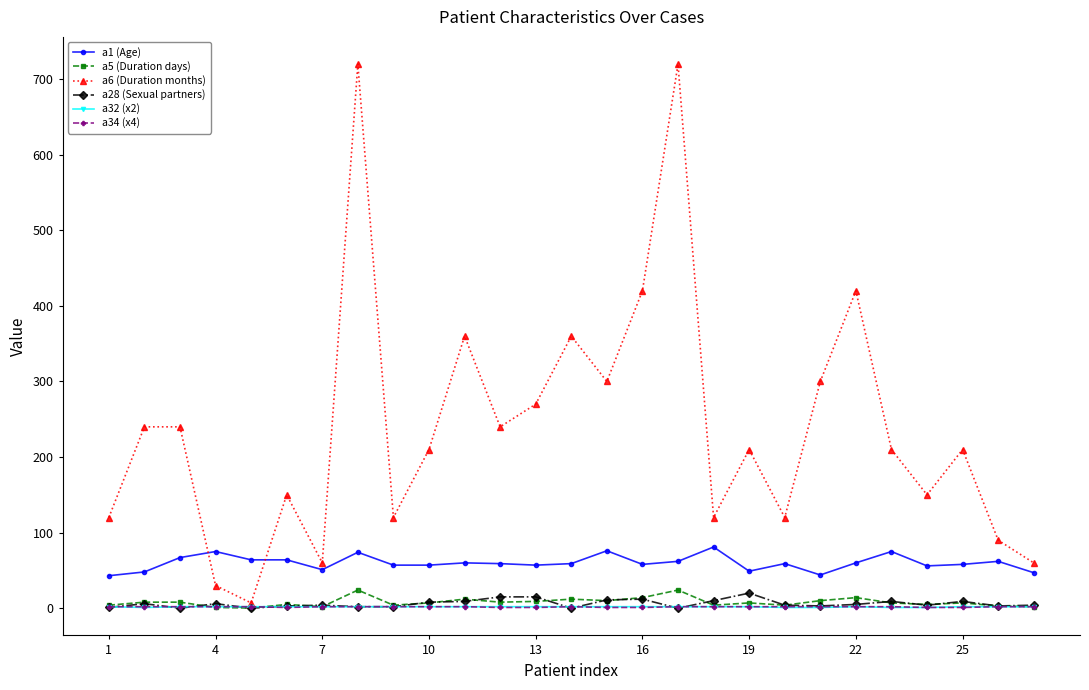

What is the difference between the maximum and minimum values in the a32 (x2) series?

1.0